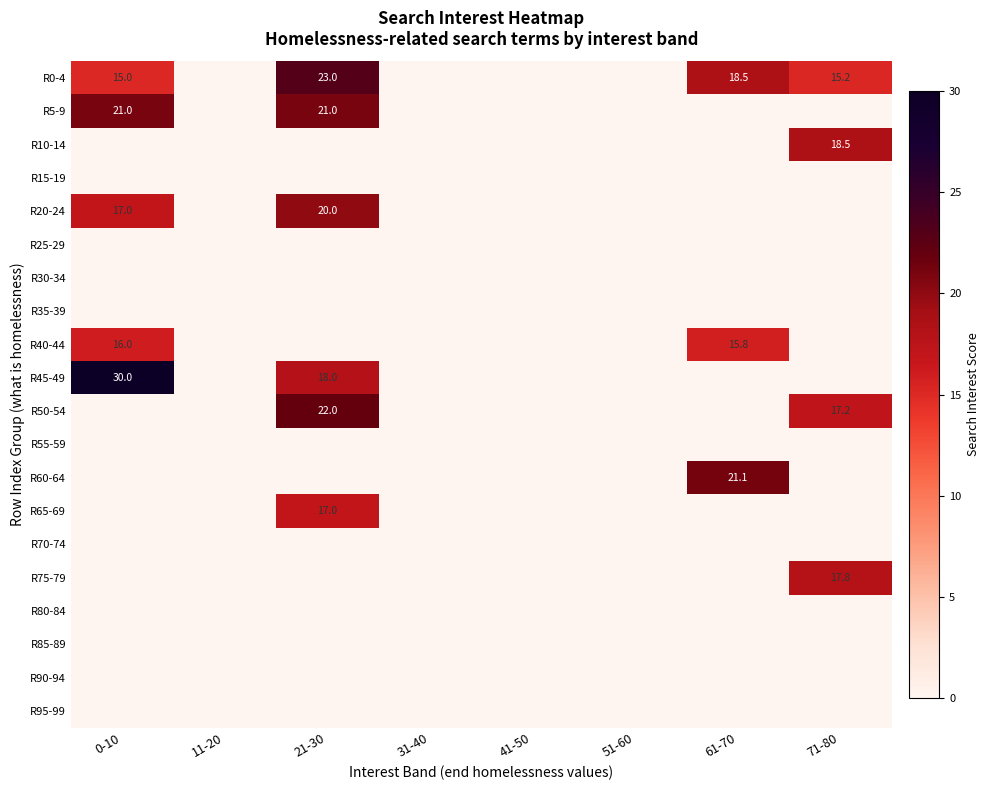

What is the total value across all series at 61-70?

55.4